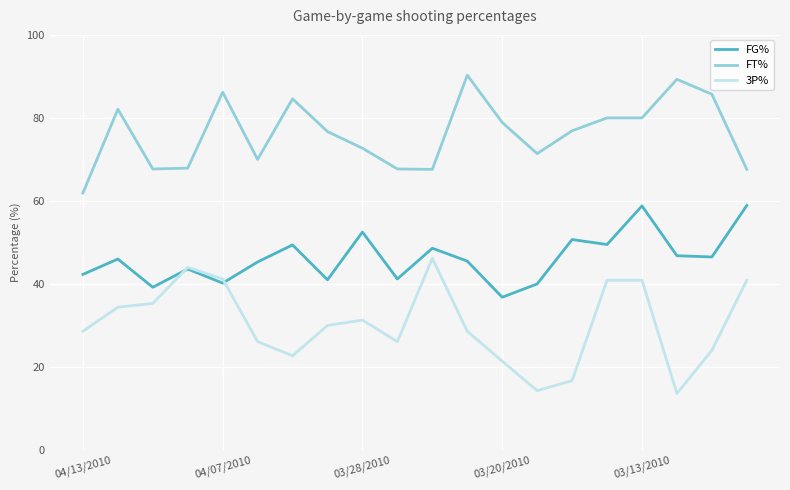

How many lines are shown in the chart?

3